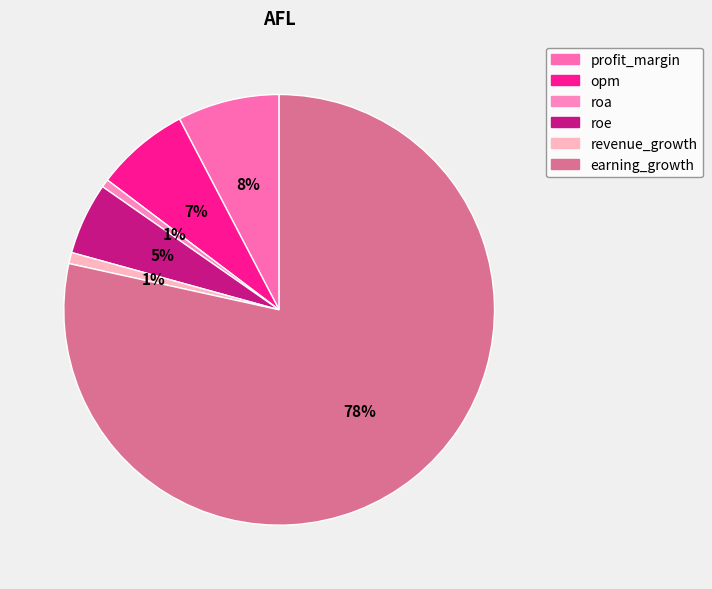

How many slices are in this pie chart?

6